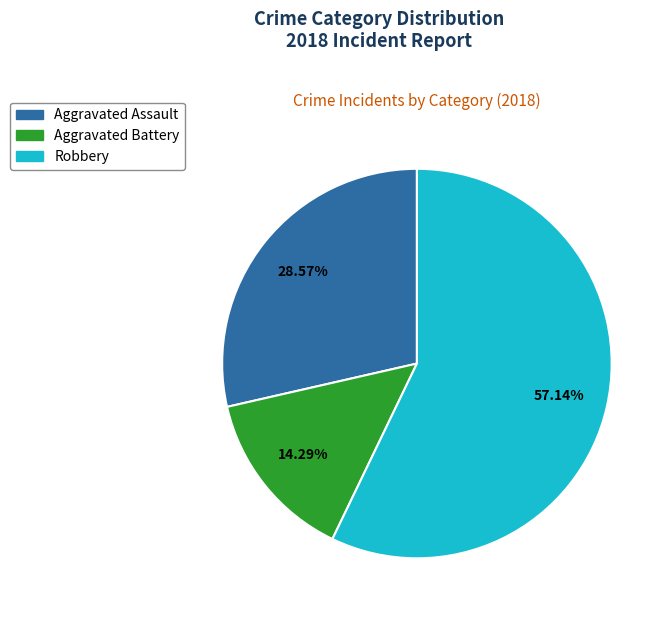

To the nearest percent, what is the average slice percentage?

33%